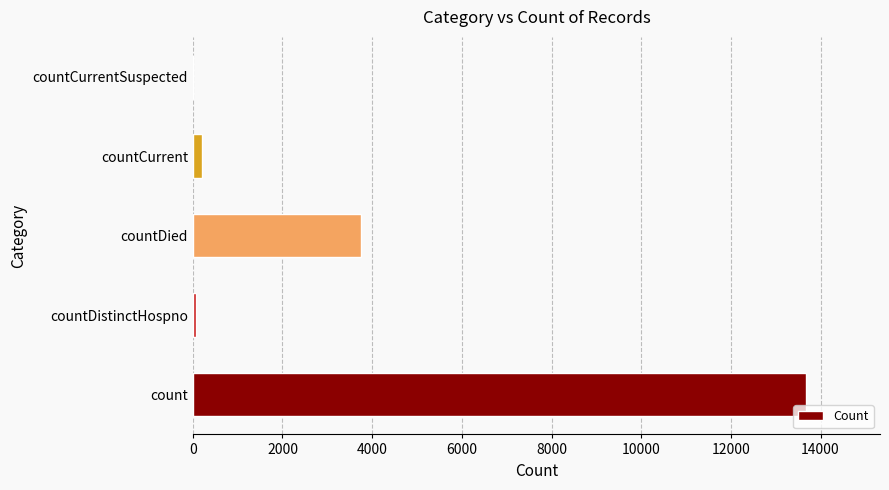

Which has a higher value, countDied or count?

count